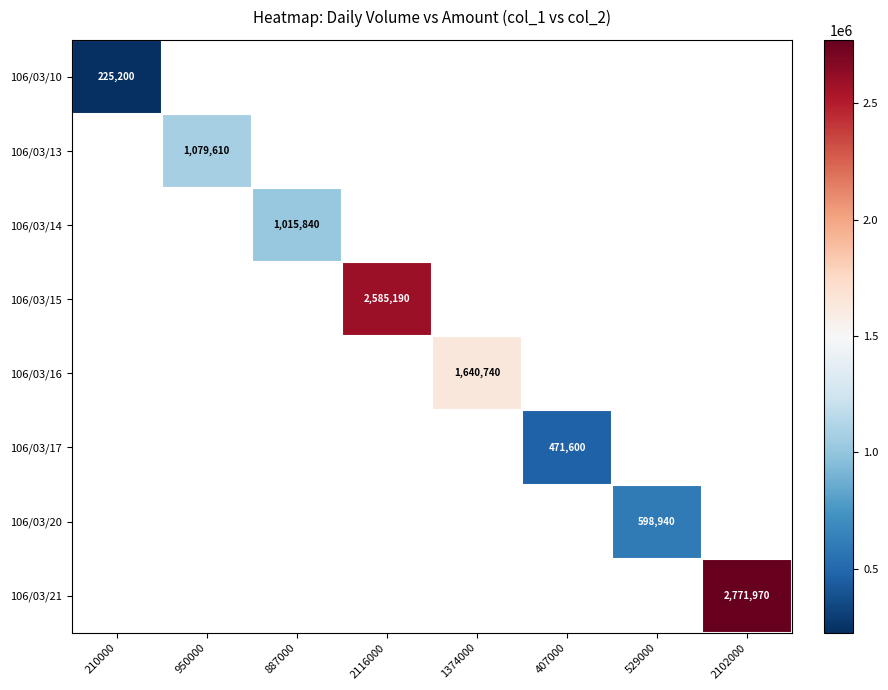

The 106/03/21 series shows 3889627 at 2102000. True or false?

False